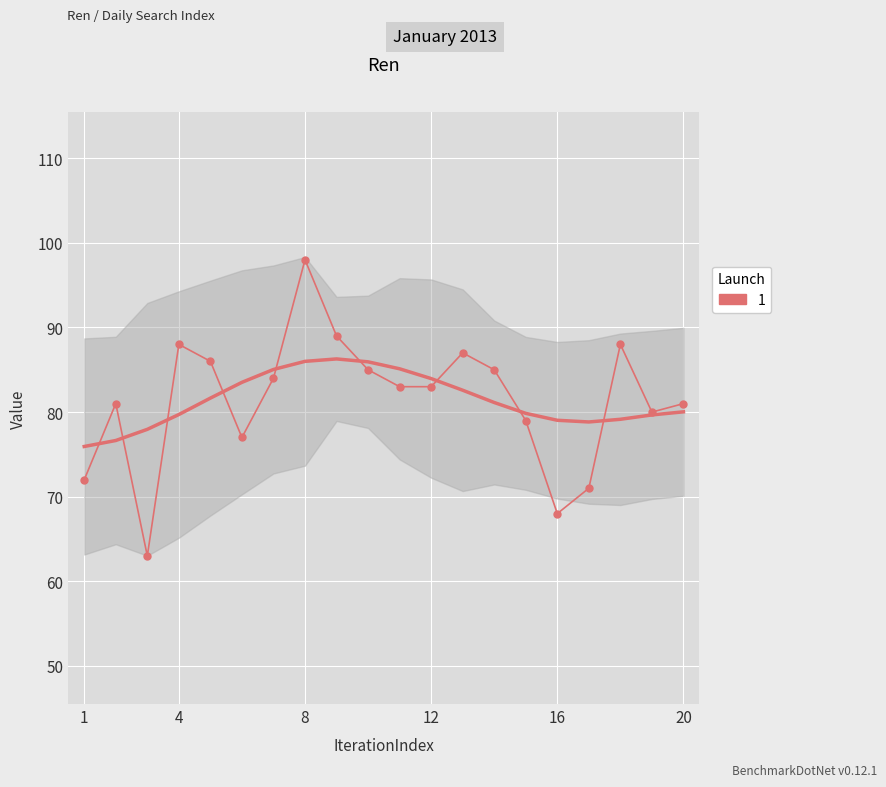

How many series are shown in this chart?

1